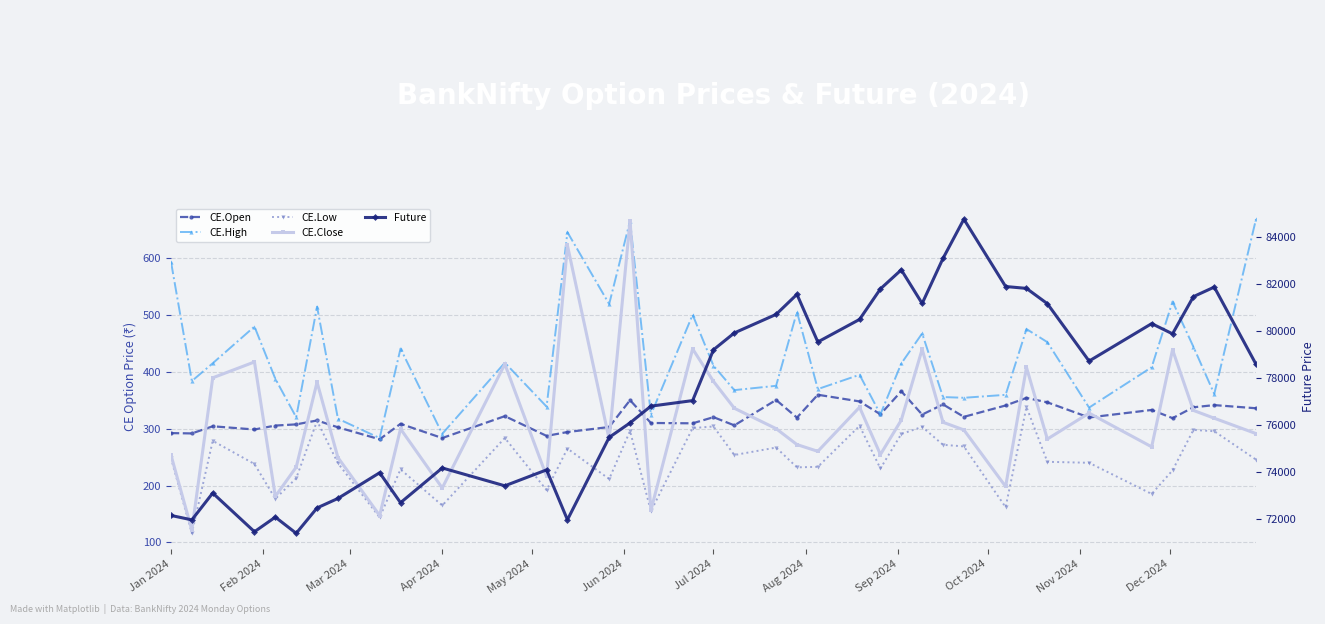

In CE.Open, how many points are higher than both neighbors (excluding endpoints)?

13